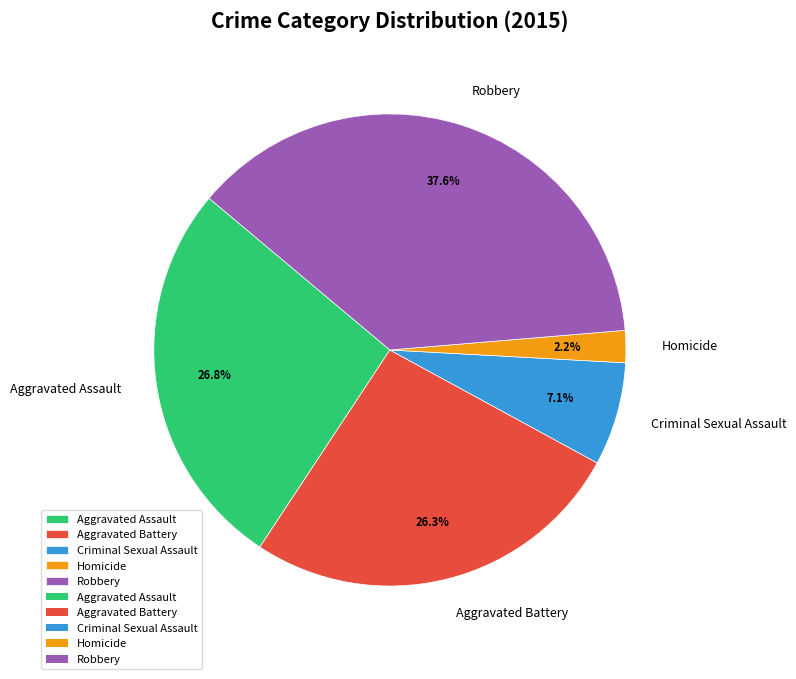

True or false: Homicide accounts for 2% of the total.

True